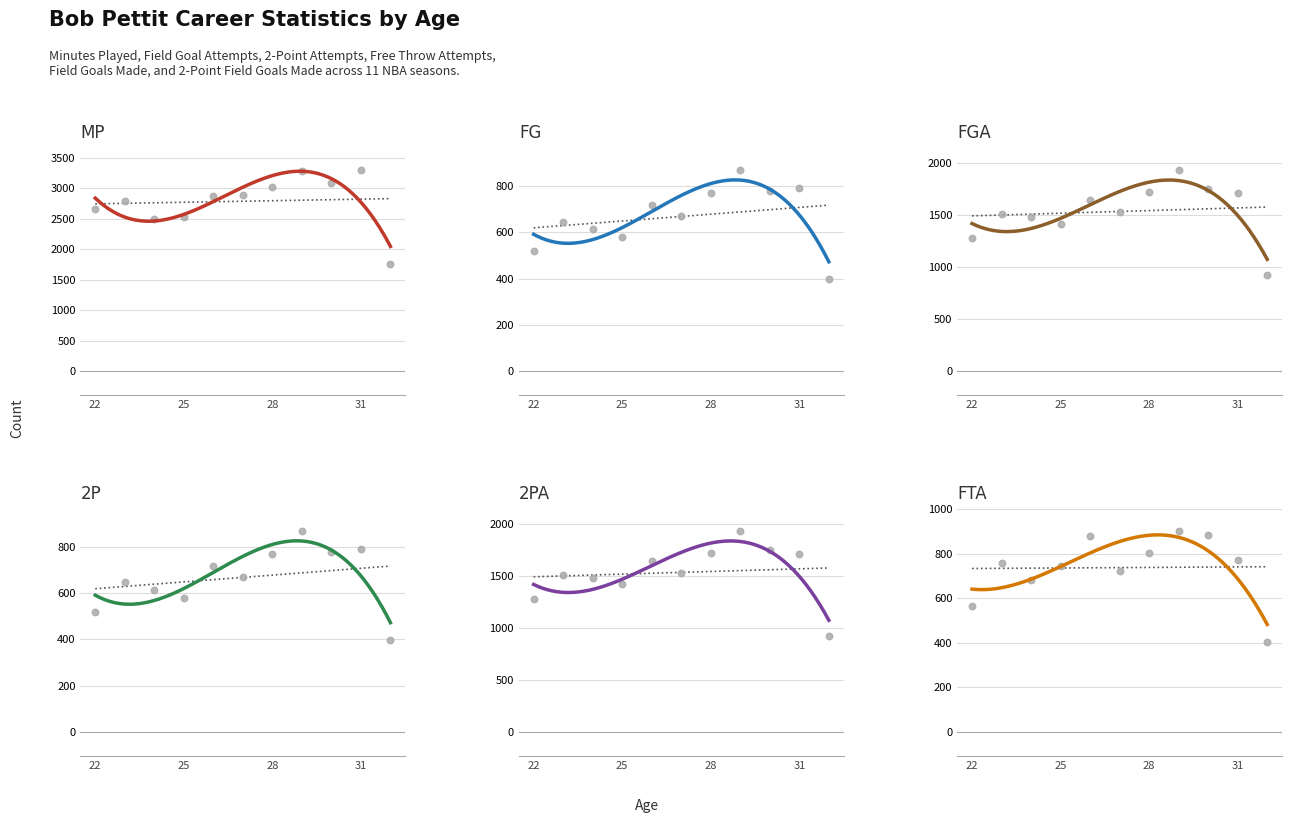

What are all the series names shown in the legend?

MP, FG, FGA, 2P, 2PA, FTA